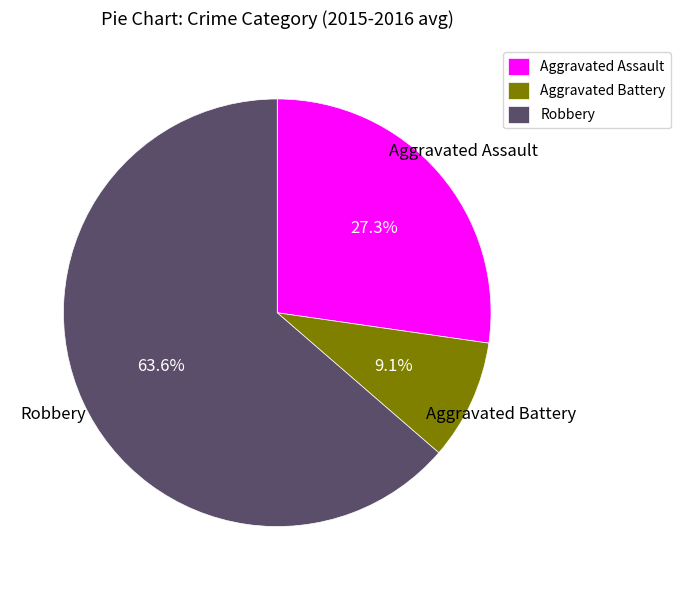

True or false: Aggravated Battery accounts for 9% of the total.

True